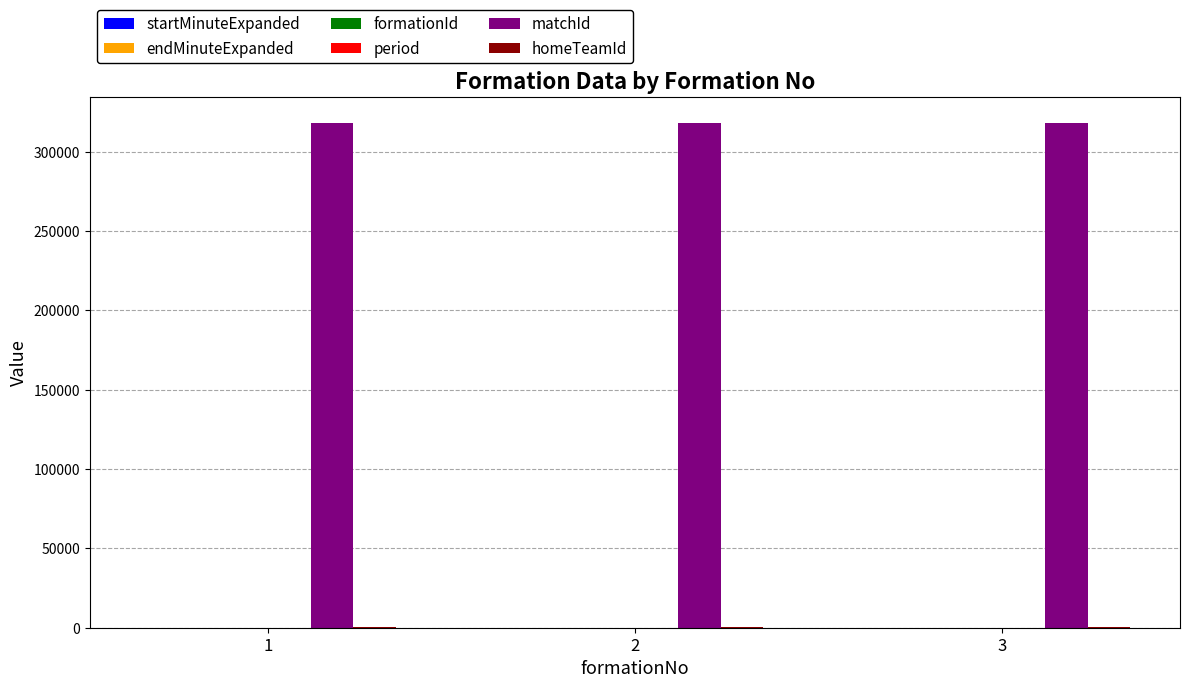

List the series in order of their peak value, highest first.

matchId, homeTeamId, endMinuteExpanded, startMinuteExpanded, period, formationId